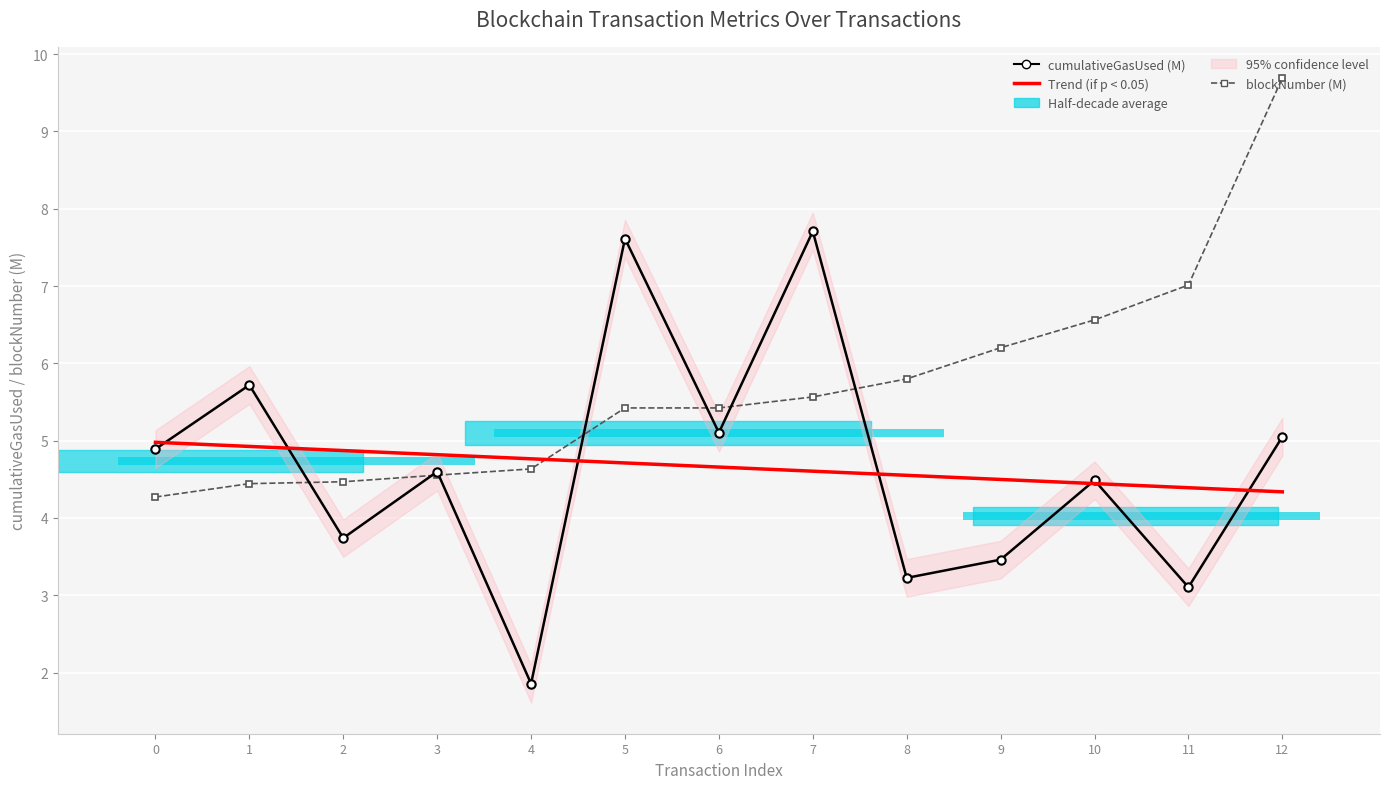

Between 11 and 4, which is larger?

11